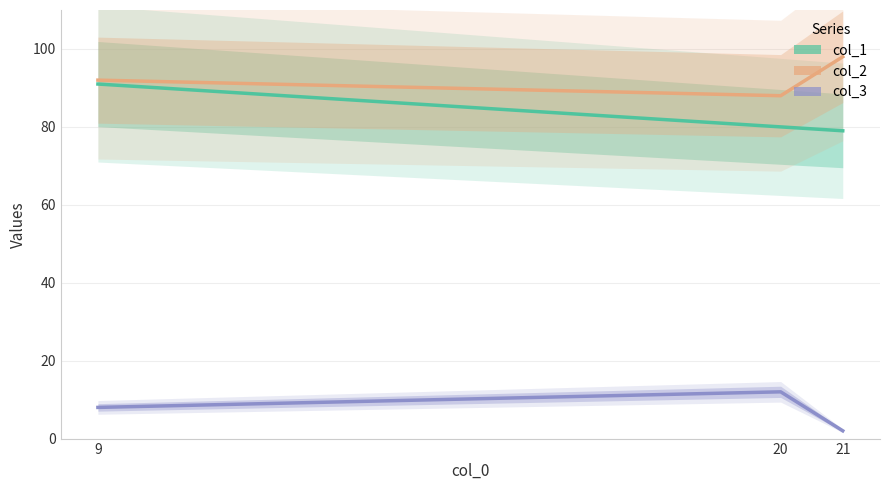

How many data points in col_3 are less than 8?

1